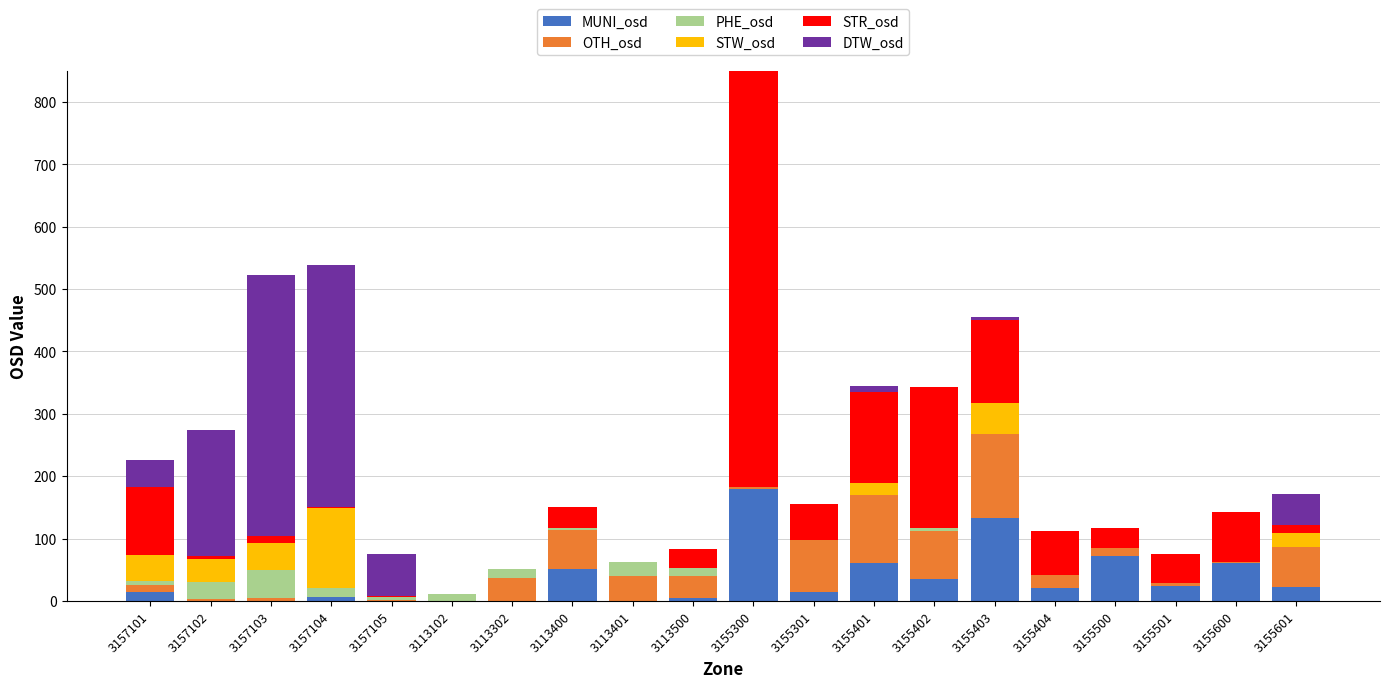

How many distinct data groups are displayed?

6